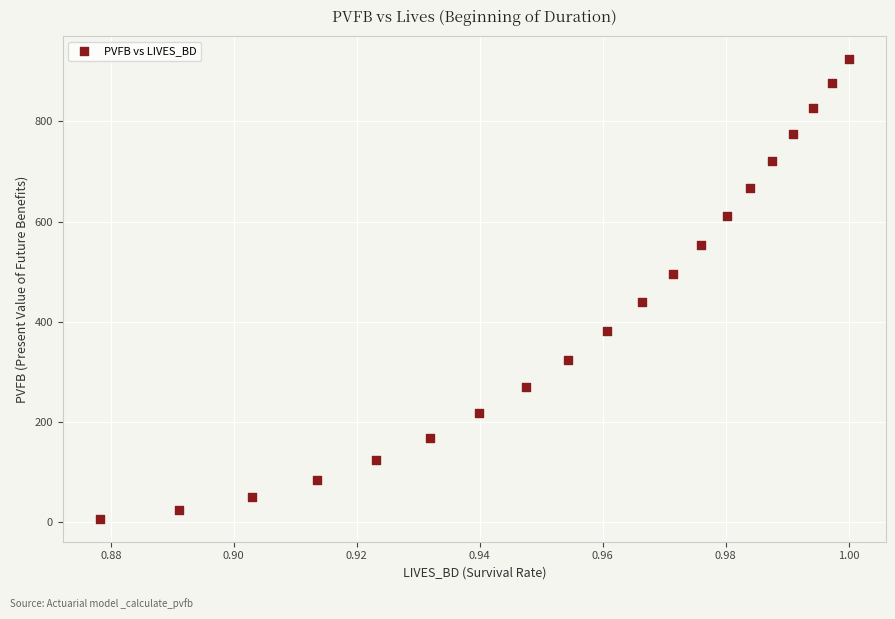

What is the range of Y values (max minus min)?

916.8